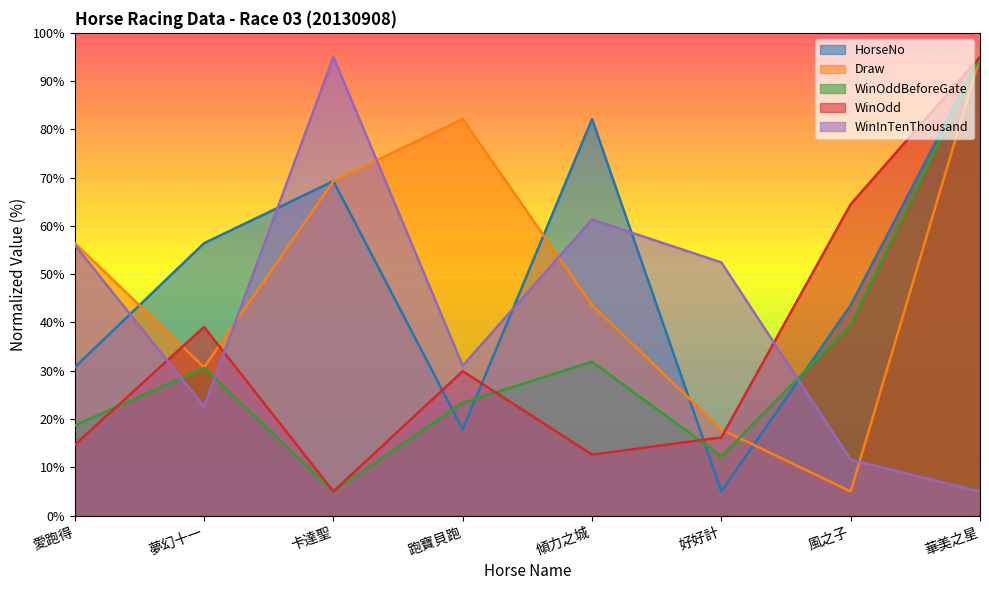

Where is the first local maximum for HorseNo?

卡達聖